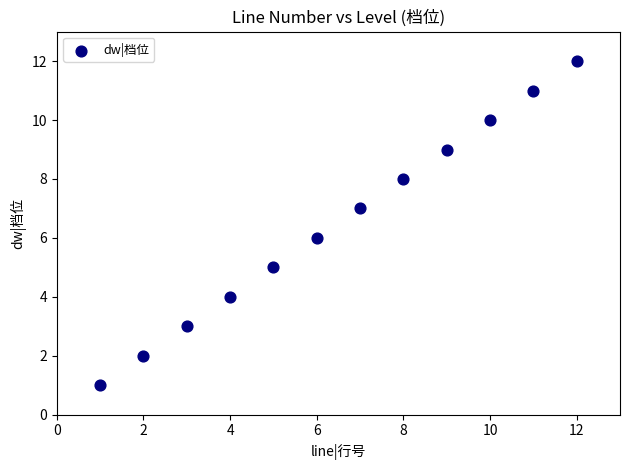

What is the range of X values (max minus min)?

11